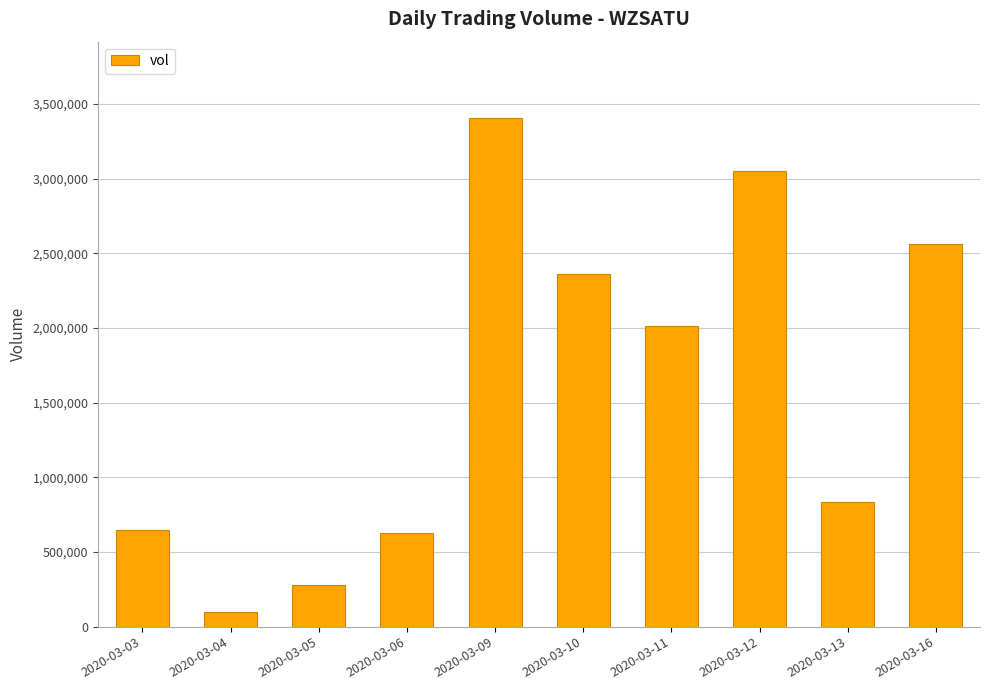

What is the minimum value shown in the chart?

99100